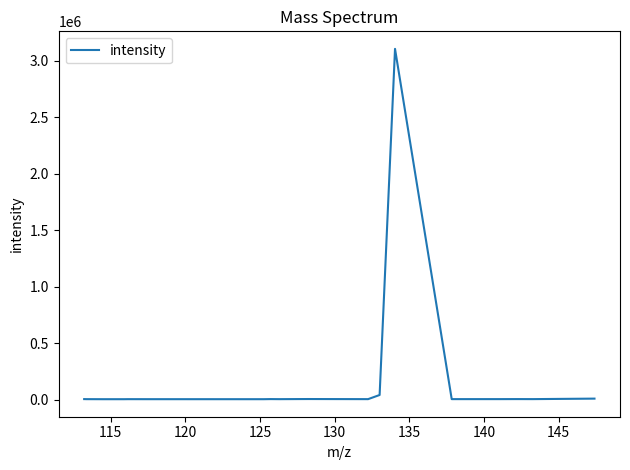

What is the greatest value displayed?

3103800.0